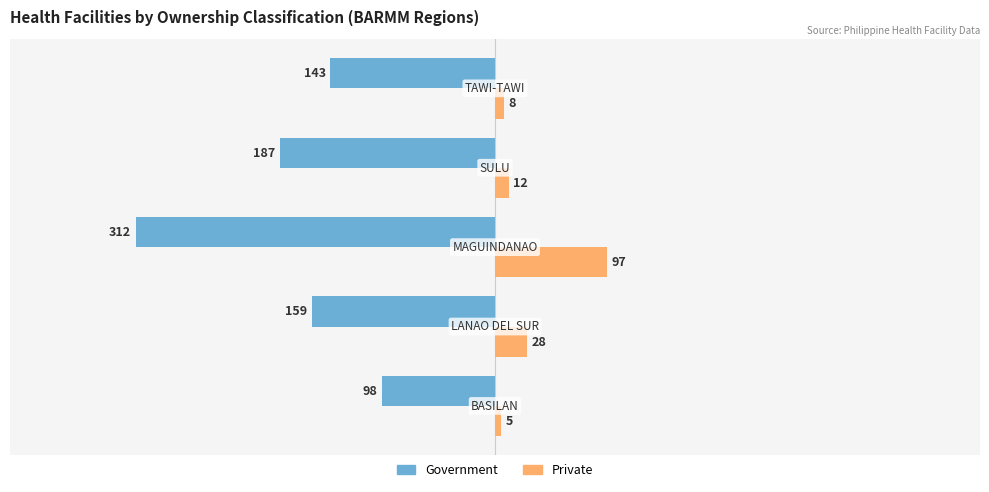

Which series has the largest total across all categories?

Private